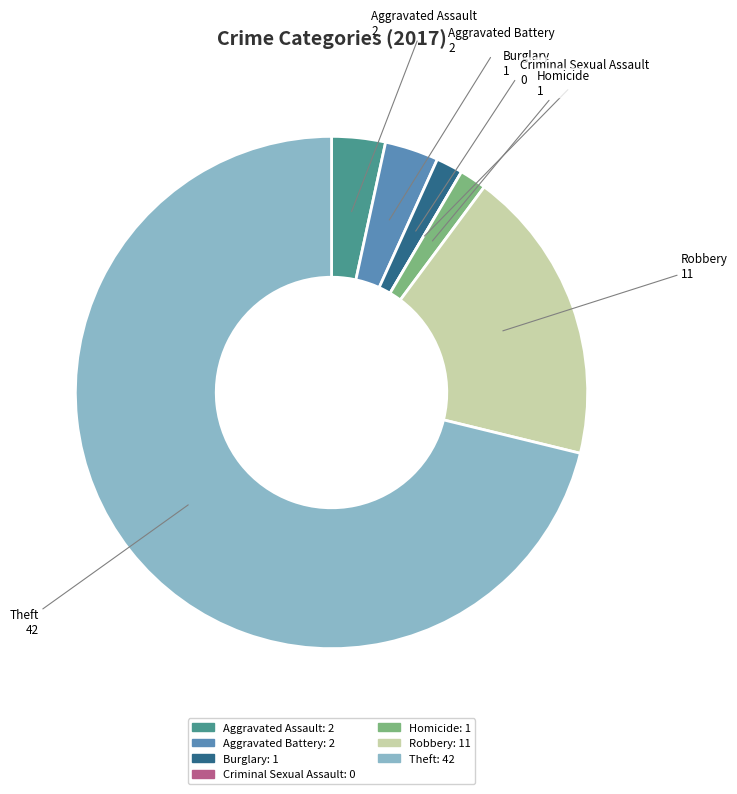

Is it true that Robbery is 4% of the pie?

False